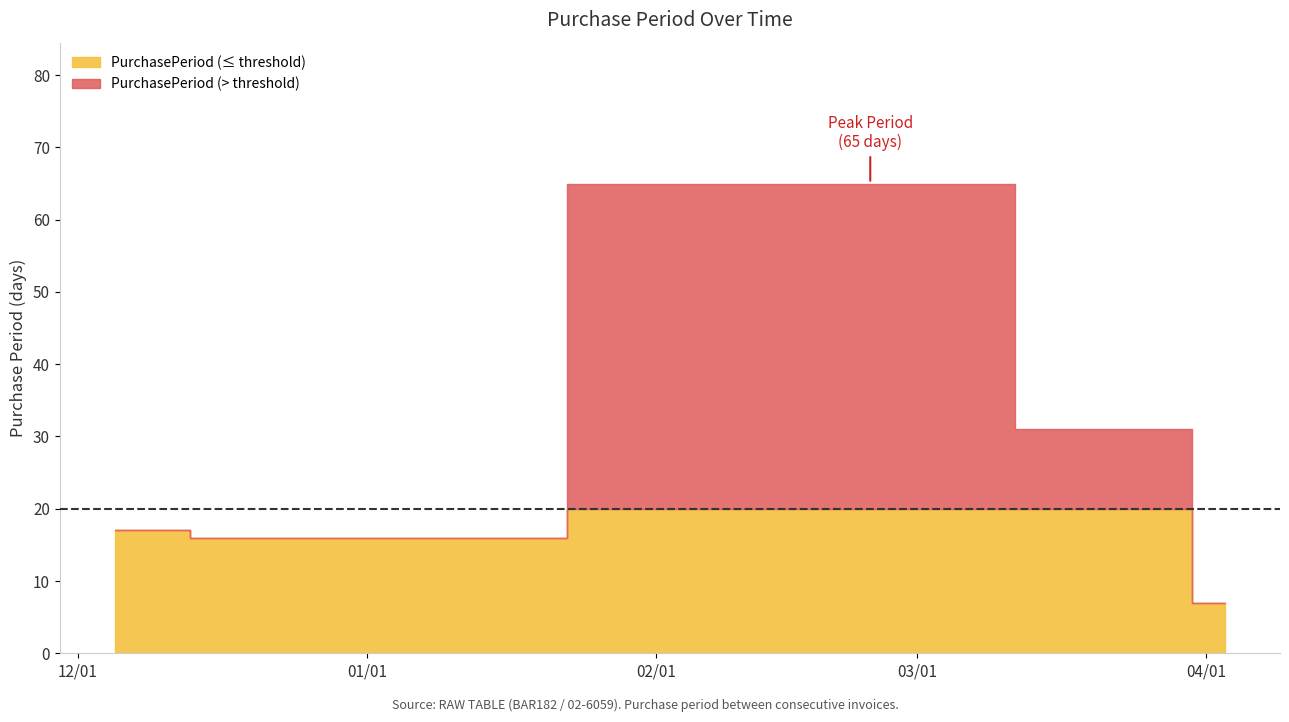

What is the maximum value shown in the chart?

65